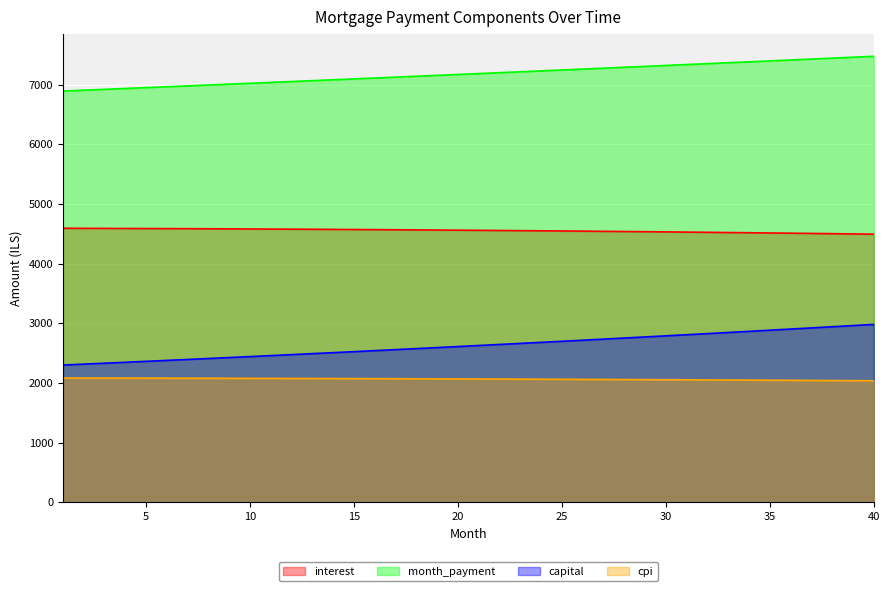

The value of opening_balance at 9 is 6344.4. True or false?

False